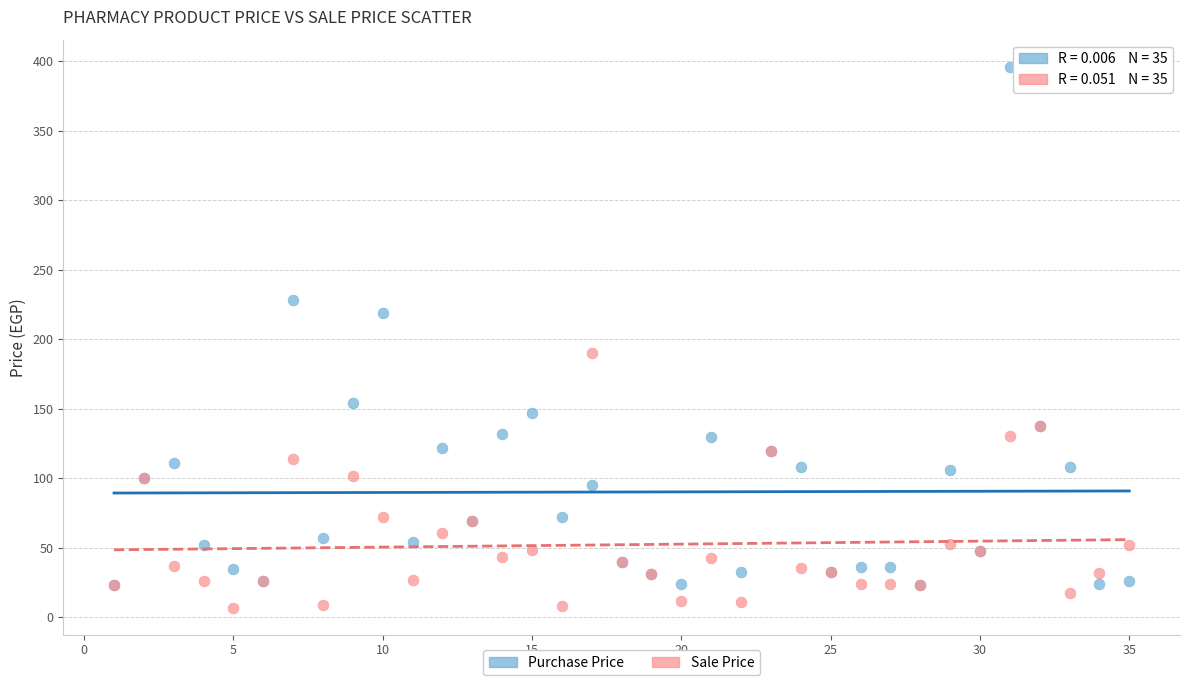

Which series reaches the minimum Y coordinate?

Sale Price